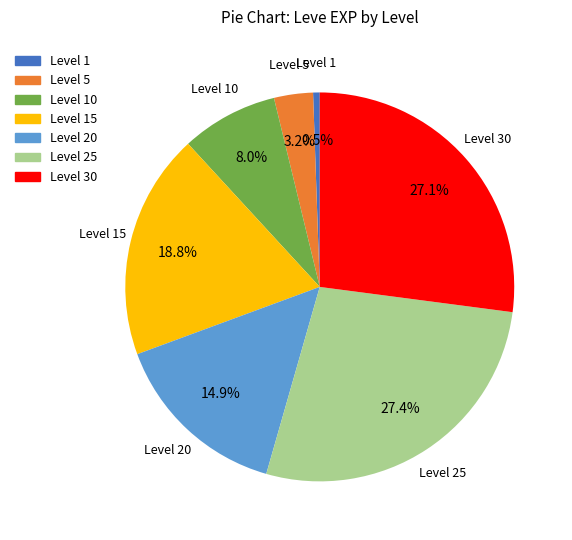

Is there any slice that represents more than half of the pie?

No